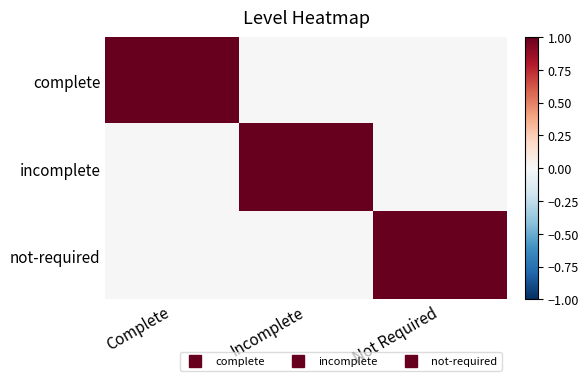

Rank the series by their maximum value, from highest to lowest.

complete, incomplete, not-required